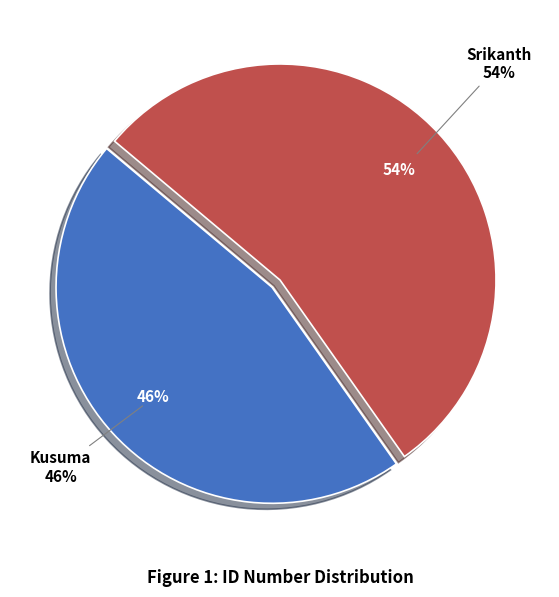

What is the largest slice in the pie chart?

Srikanth